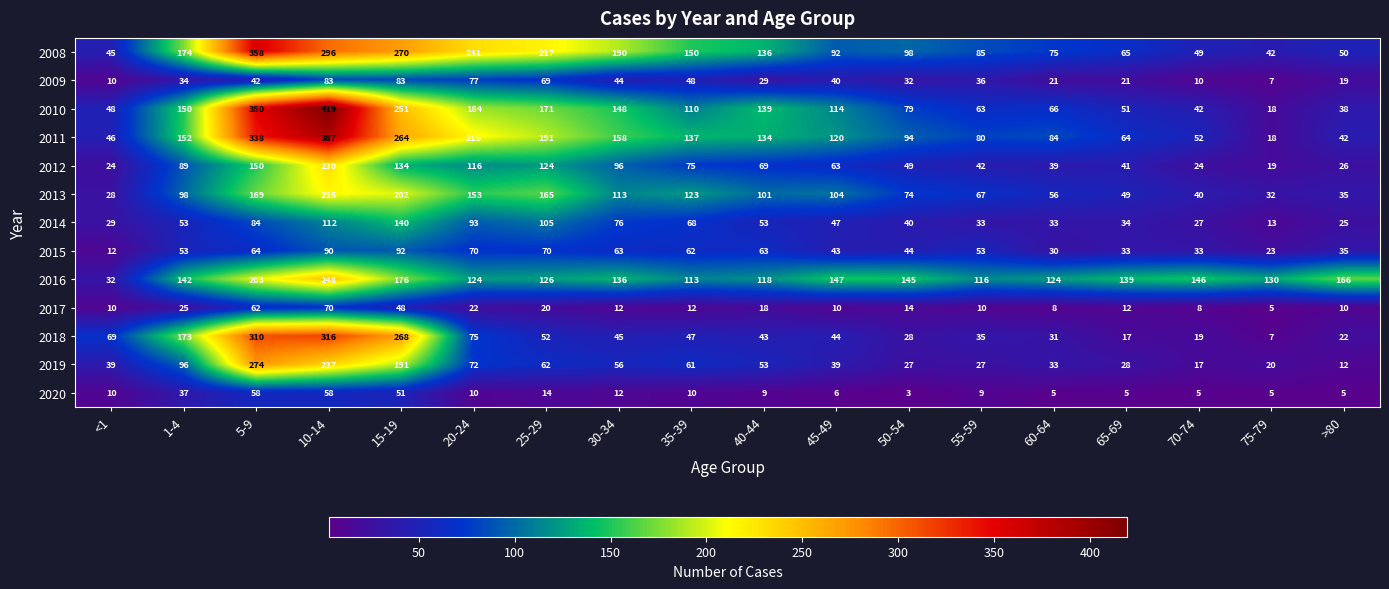

What is the average value of the 2010 series?

136